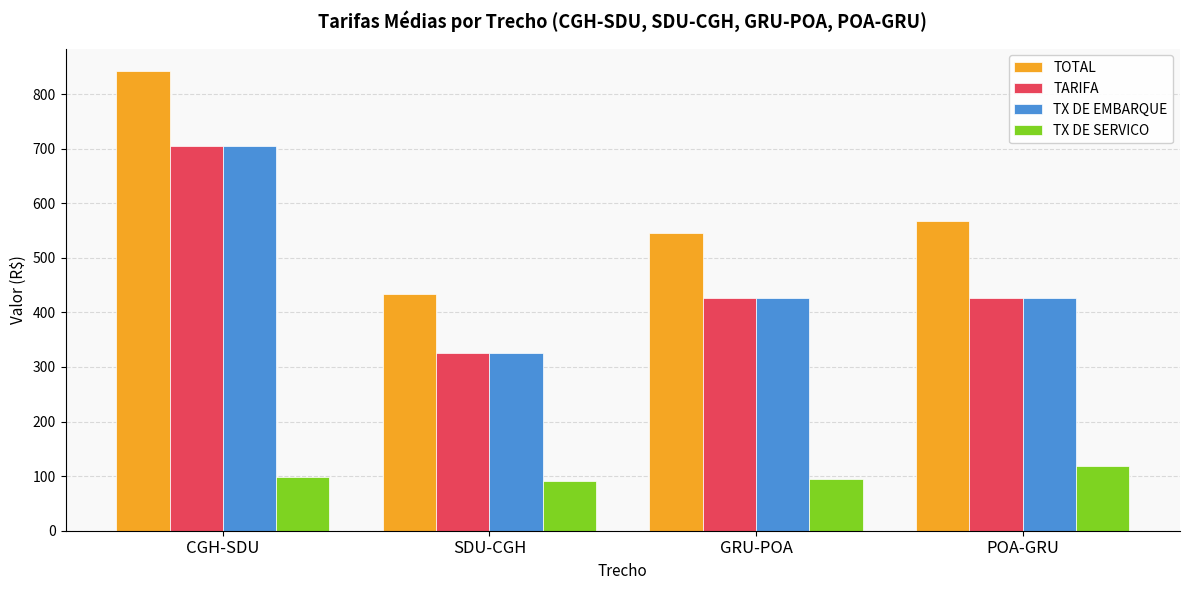

At which category is the sum across all series the highest?

CGH-SDU